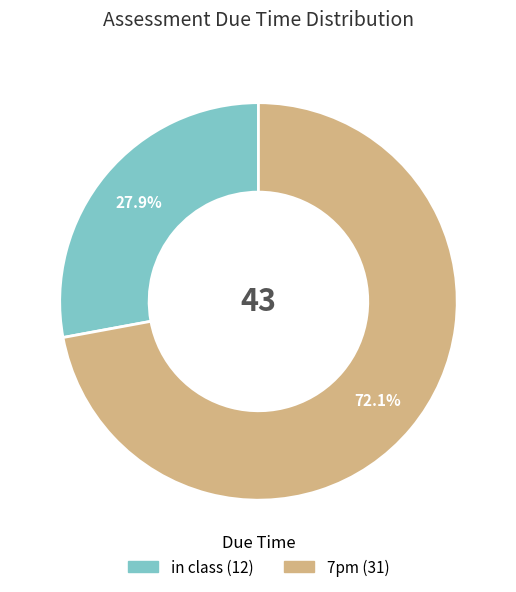

Rank the categories by value from highest to lowest.

7pm, in class